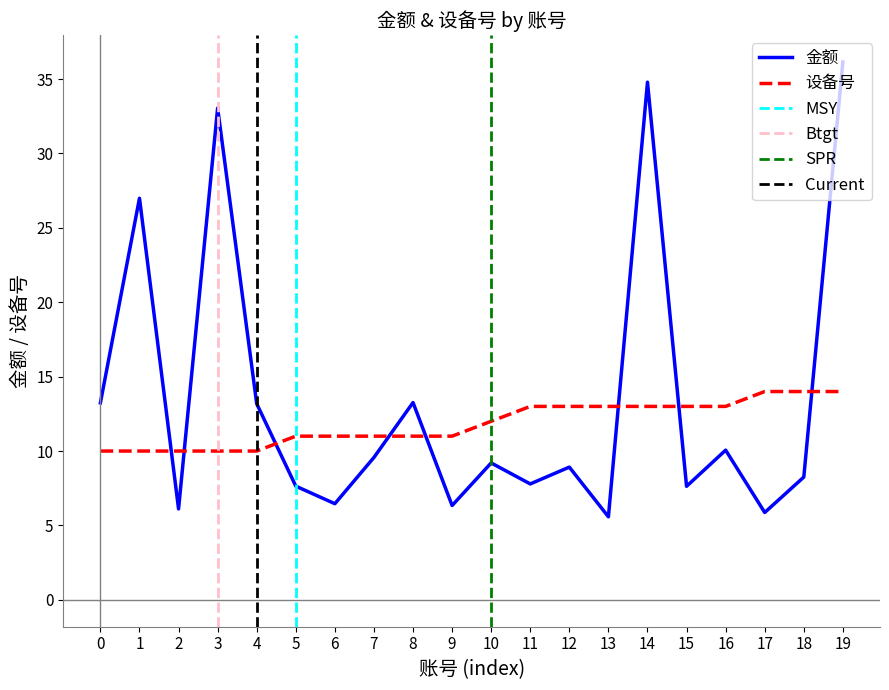

What is the sum of the 设备号 values at 11 and 17?

27.0